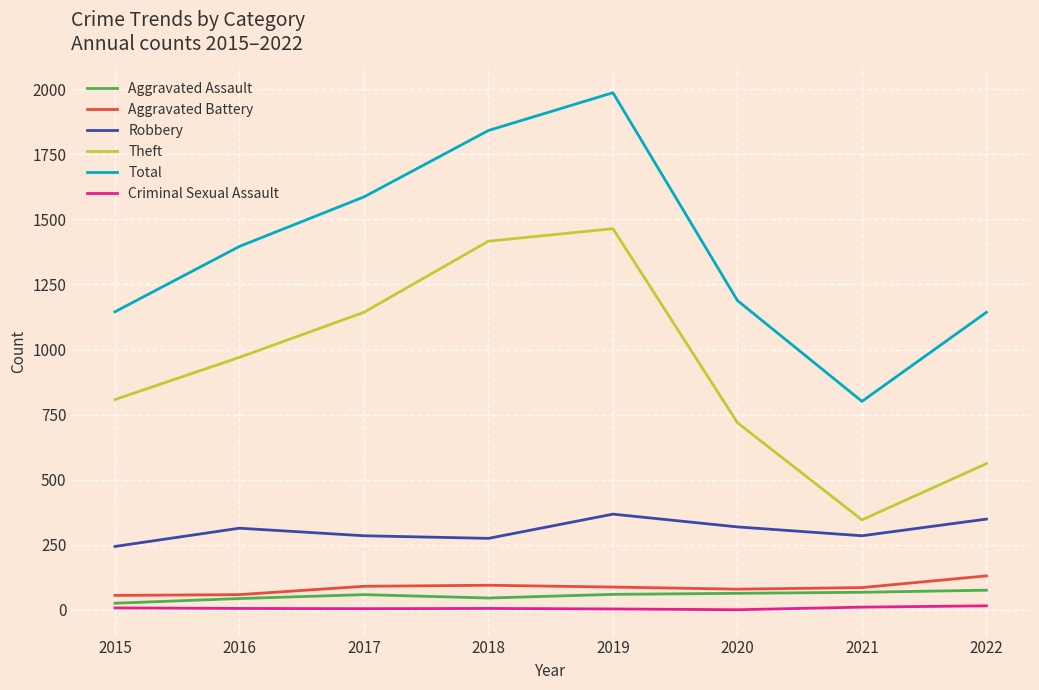

Which series changed the most between 2017 and 2021?

Theft